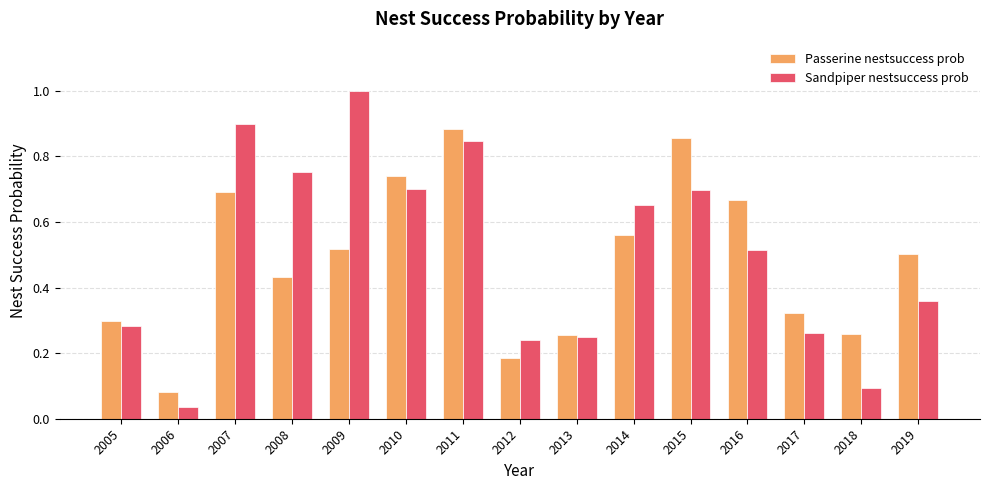

At how many categories does at least one series exceed 0?

15